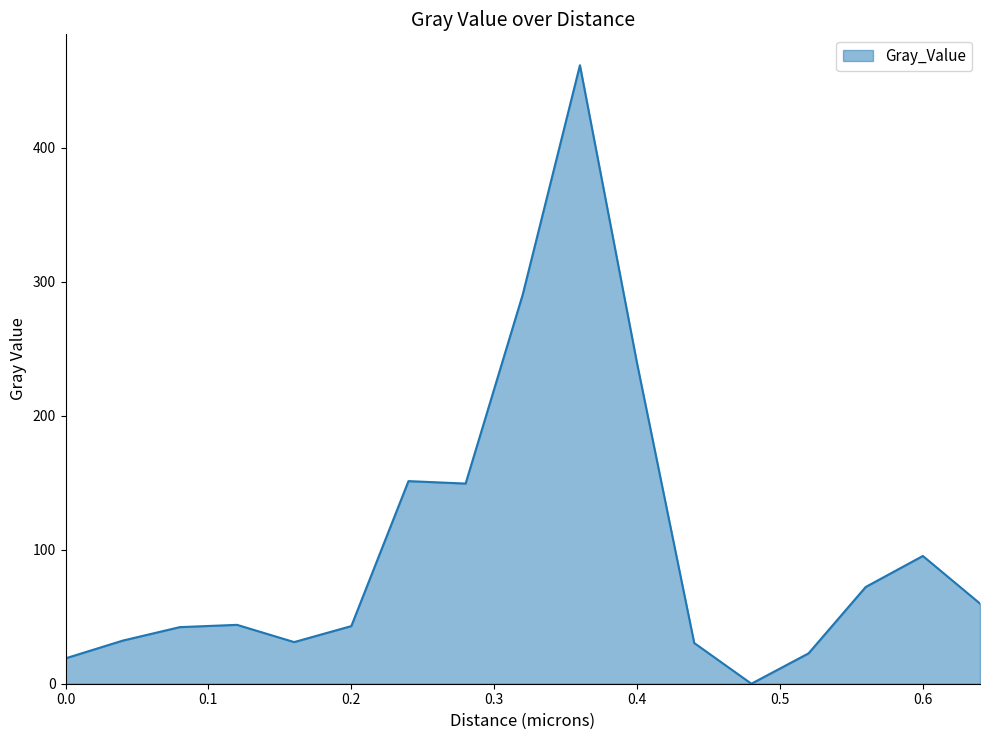

What is the greatest value displayed?

461.7